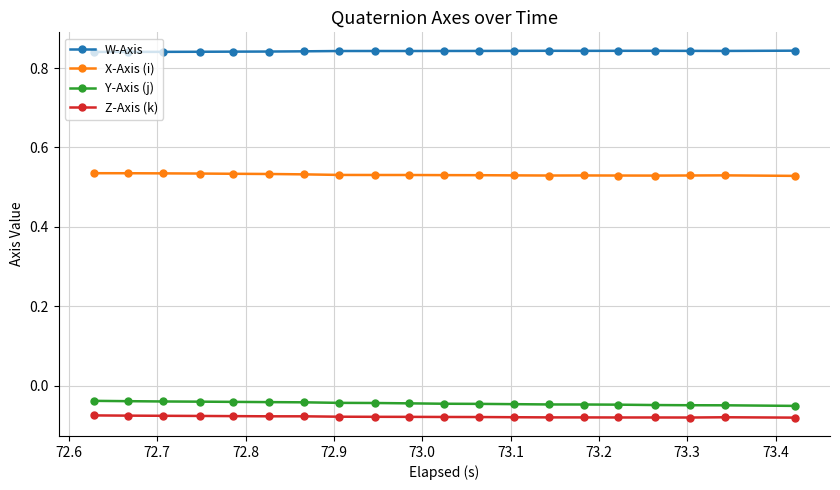

How many X-Axis (i) values are between 0 and 1?

20